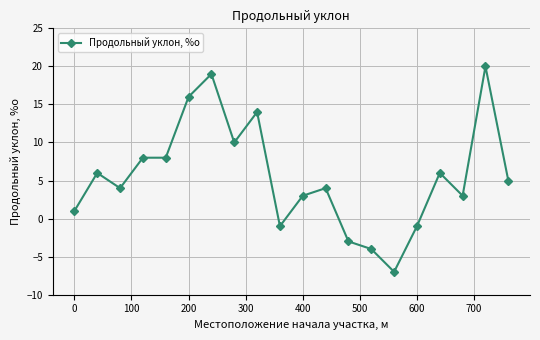

What is the value of the 17th point from the left?

6